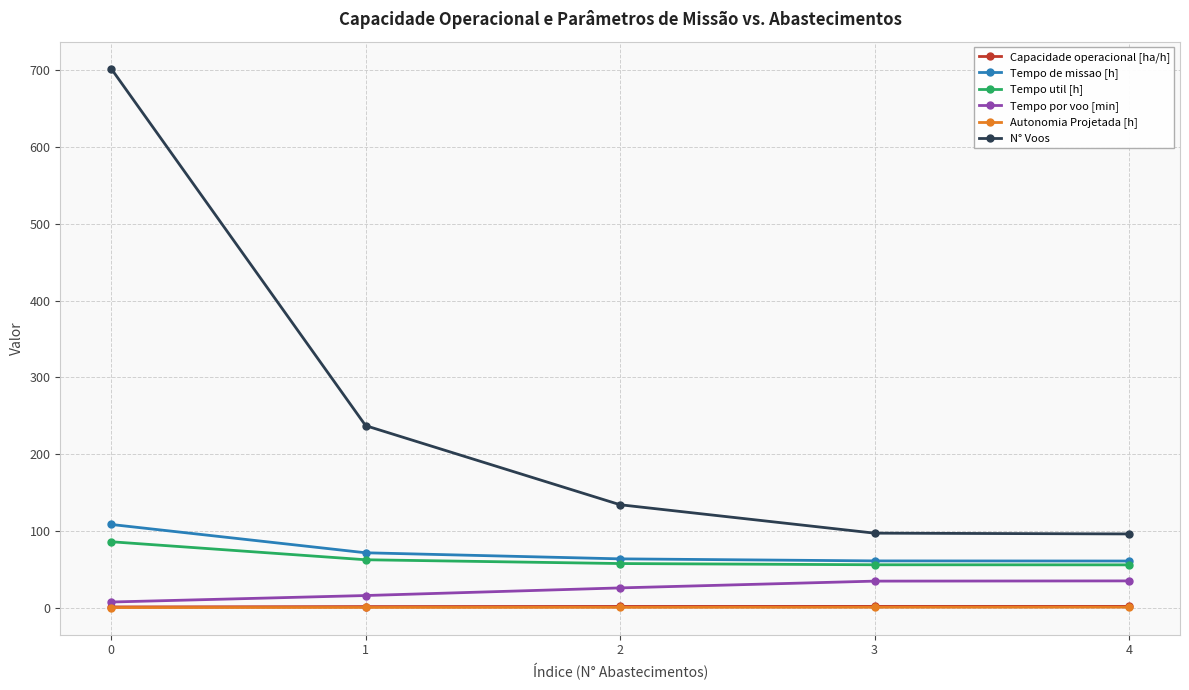

The value of Tempo util [h] at 3 is 55.9. True or false?

True